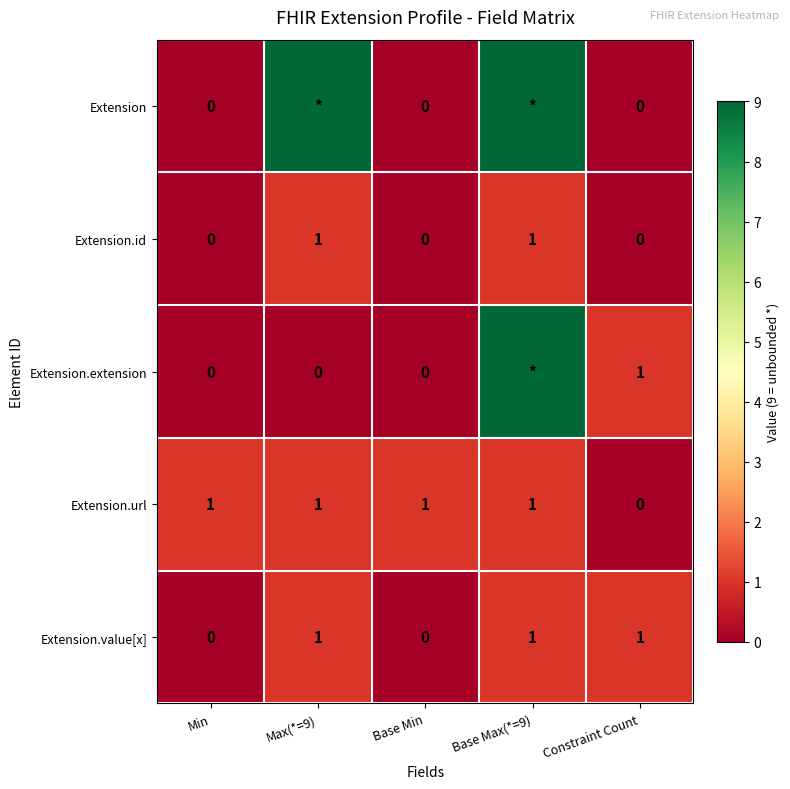

What is the difference between the highest and lowest values at Constraint Count?

1